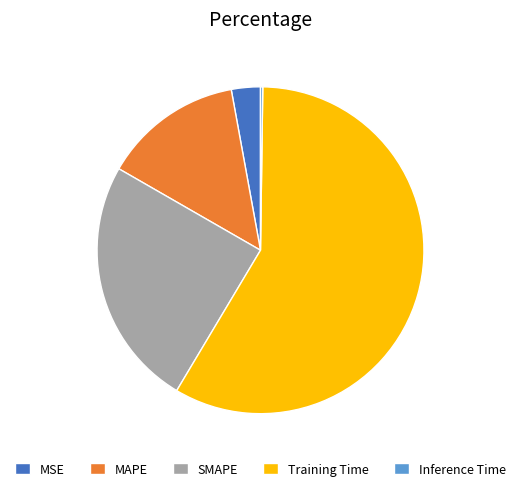

Which has a higher value, MSE or Training Time?

Training Time